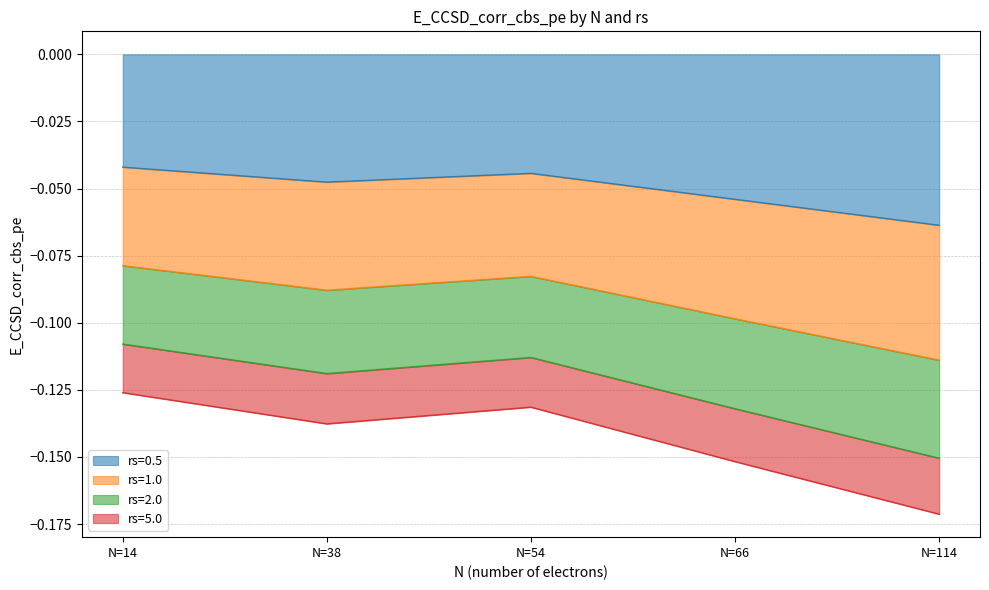

How many interior local valleys does the rs=5.0 series have?

1